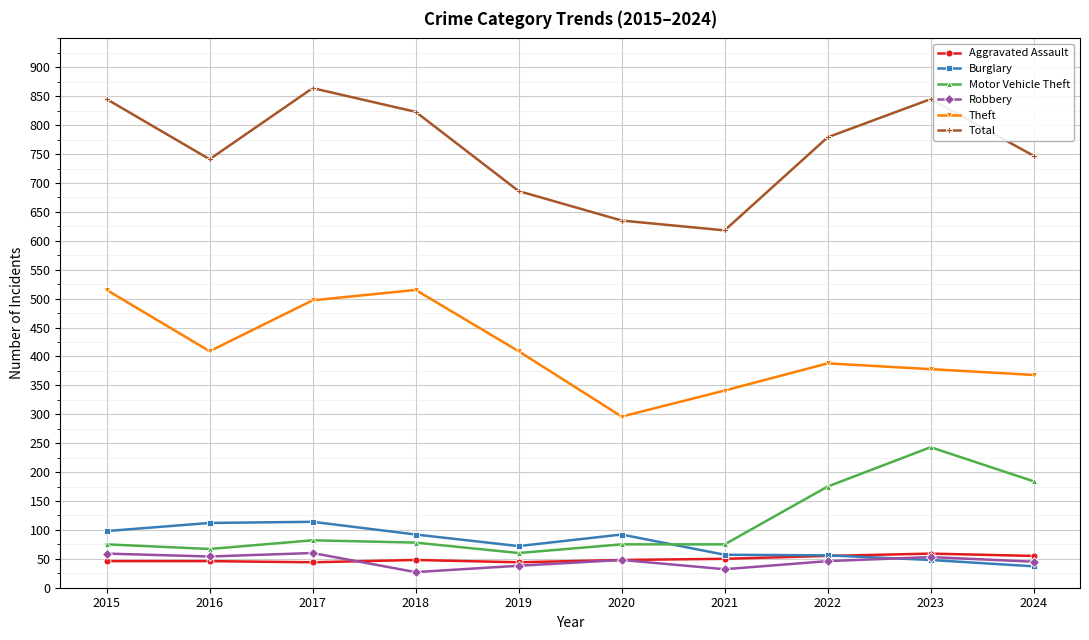

True or false: Aggravated Assault and Motor Vehicle Theft cross at least once.

False